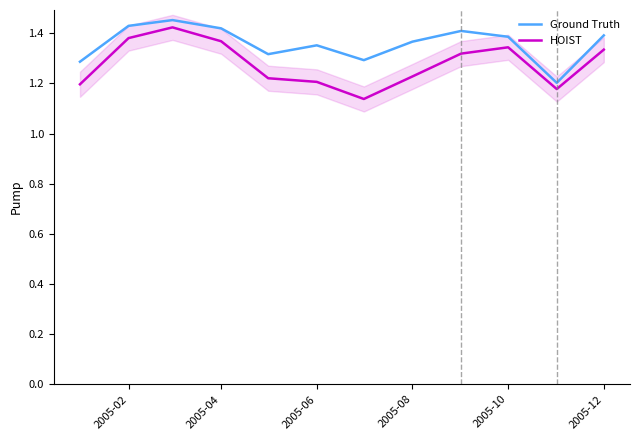

Which series has the largest range (max minus min)?

HOIST